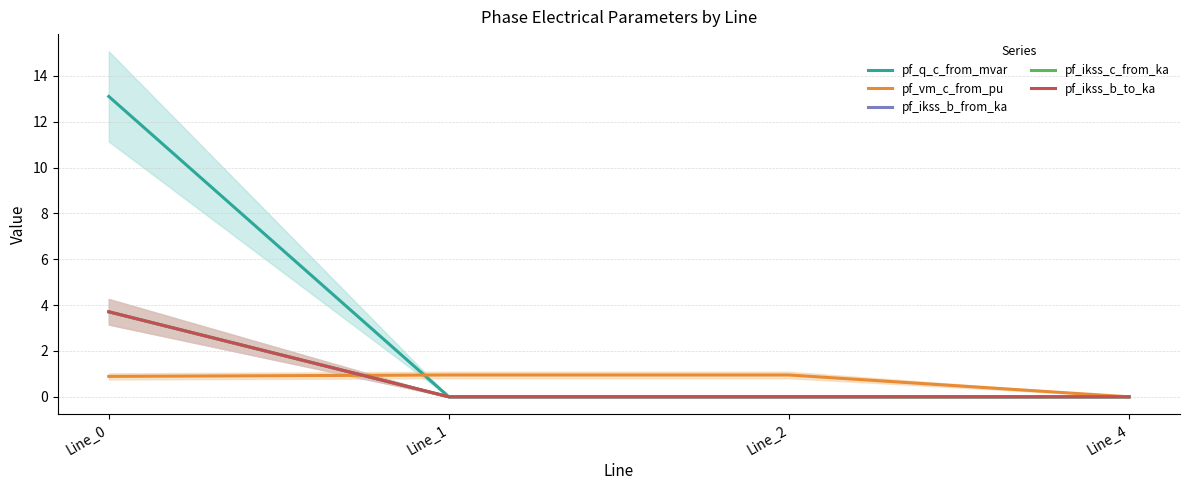

True or false: pf_ikss_b_to_ka and pf_ikss_c_from_ka intersect in this chart.

False